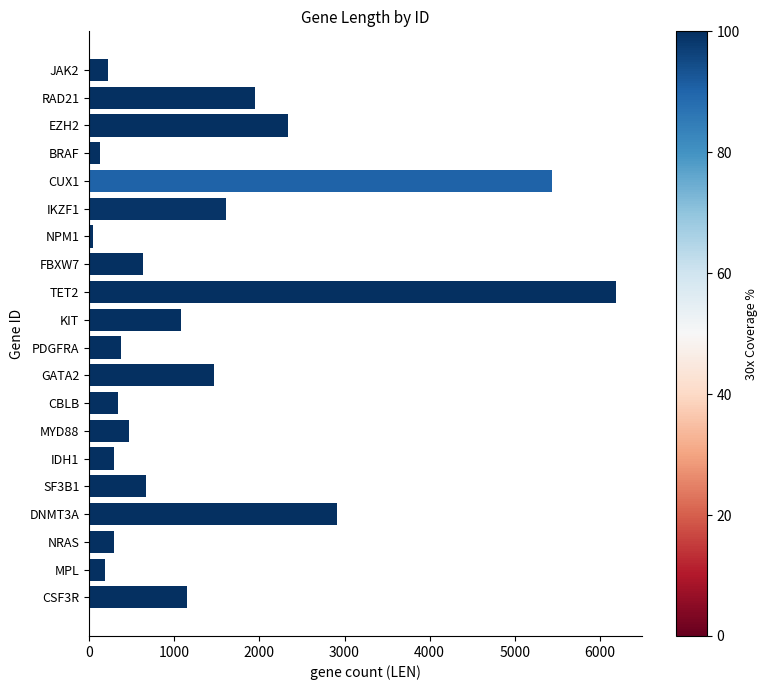

At which label is the value closest to 3113?

DNMT3A